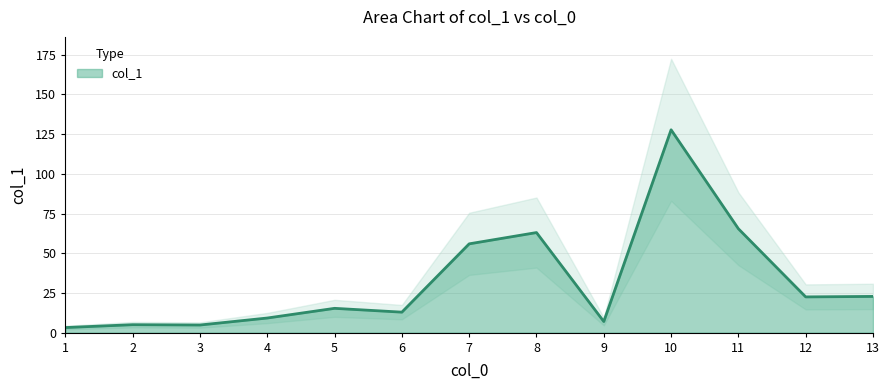

What is the sum of all values?

414.7